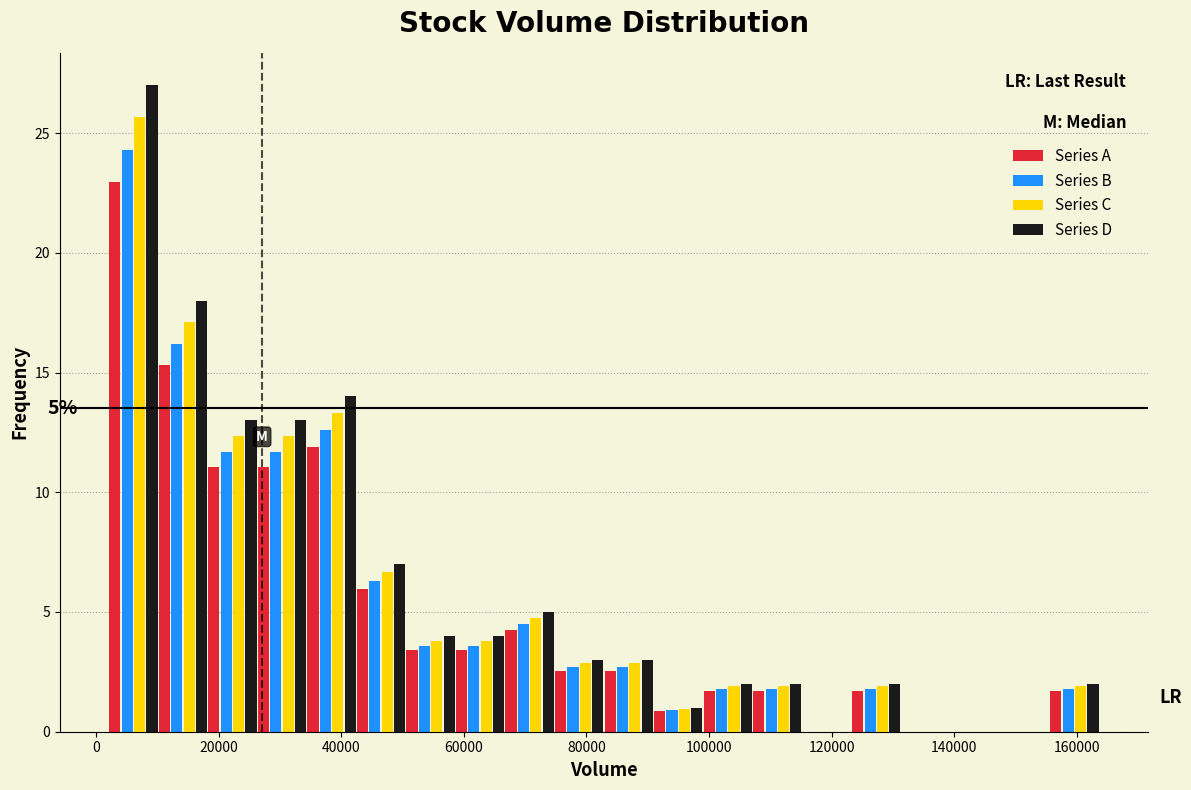

In the Series D series, which range on the x-axis has the tallest bar?

2000 to 10000